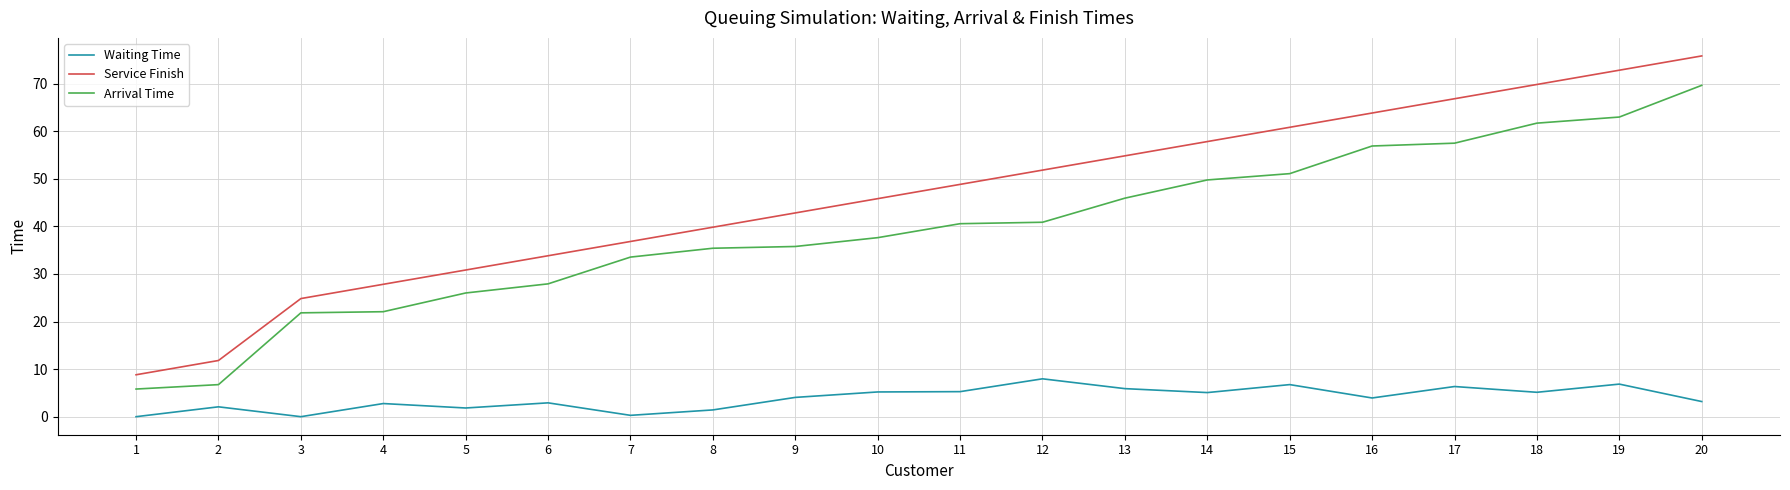

What is the difference between the highest and lowest values at 15?

54.1